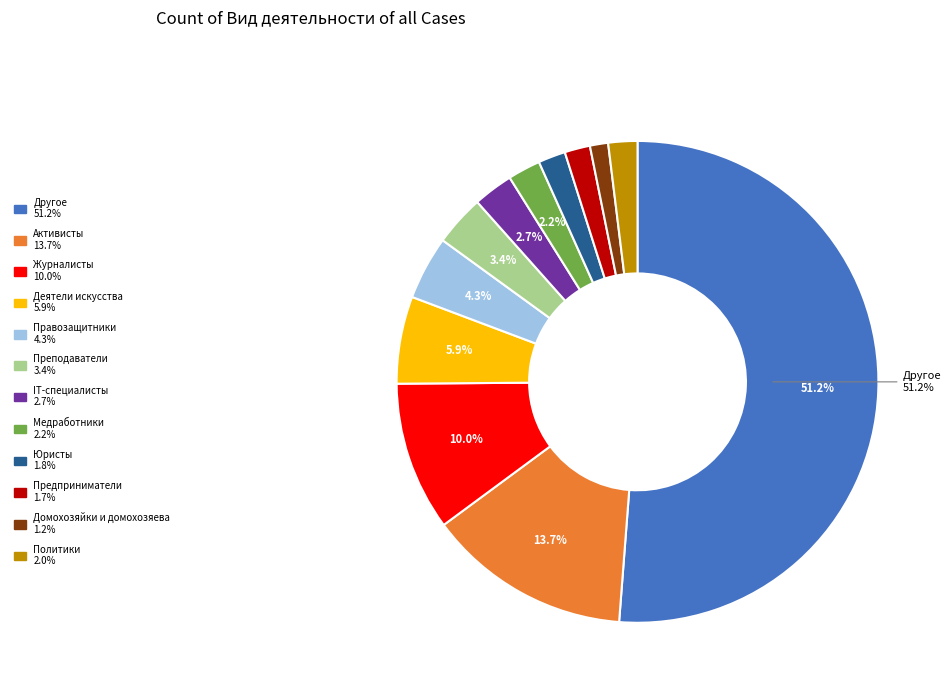

To the nearest percent, what is the difference between the Домохозяйки и домохозяева and Преподаватели slice percentages?

2%